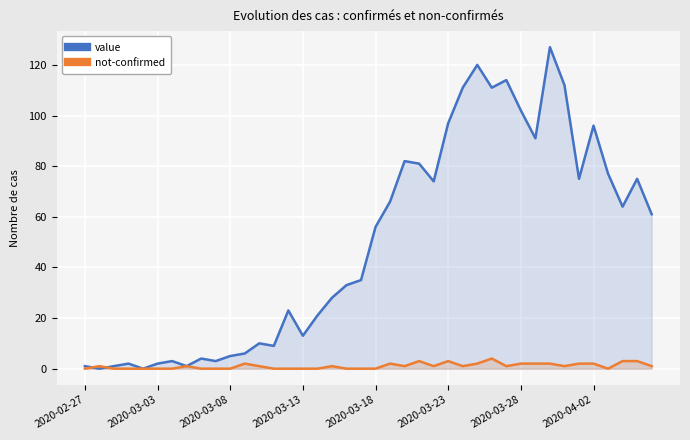

Does the chart display data point markers on the line(s)?

No